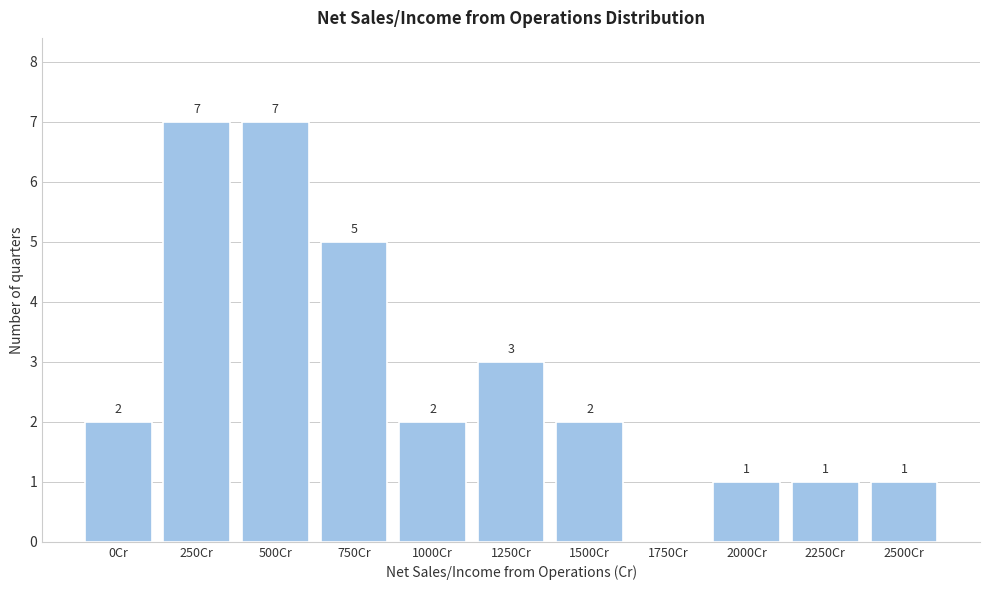

Reading left to right, transcribe all the data shown in this chart.

0Cr=2	250Cr=7	500Cr=7	750Cr=5	1000Cr=2	1250Cr=3	1500Cr=2	1750Cr=0	2000Cr=1	2250Cr=1	2500Cr=1